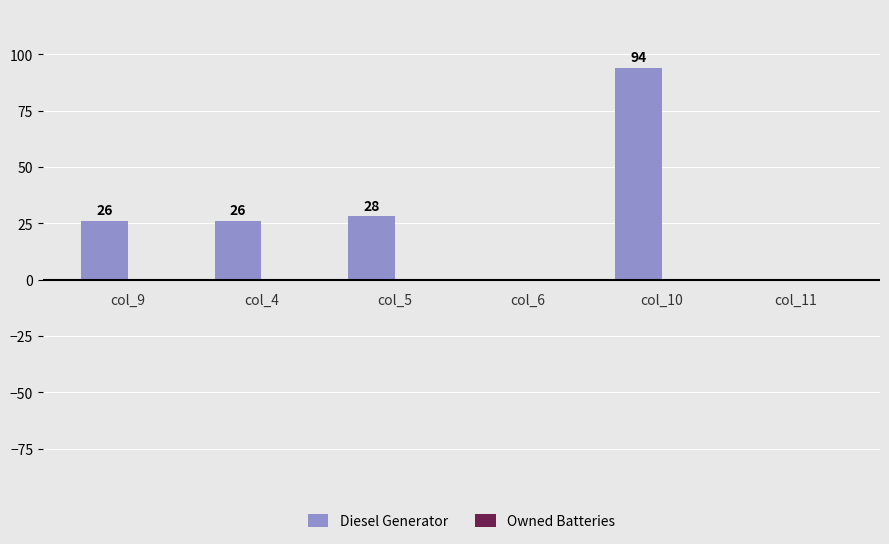

What is the maximum value shown in the chart?

94